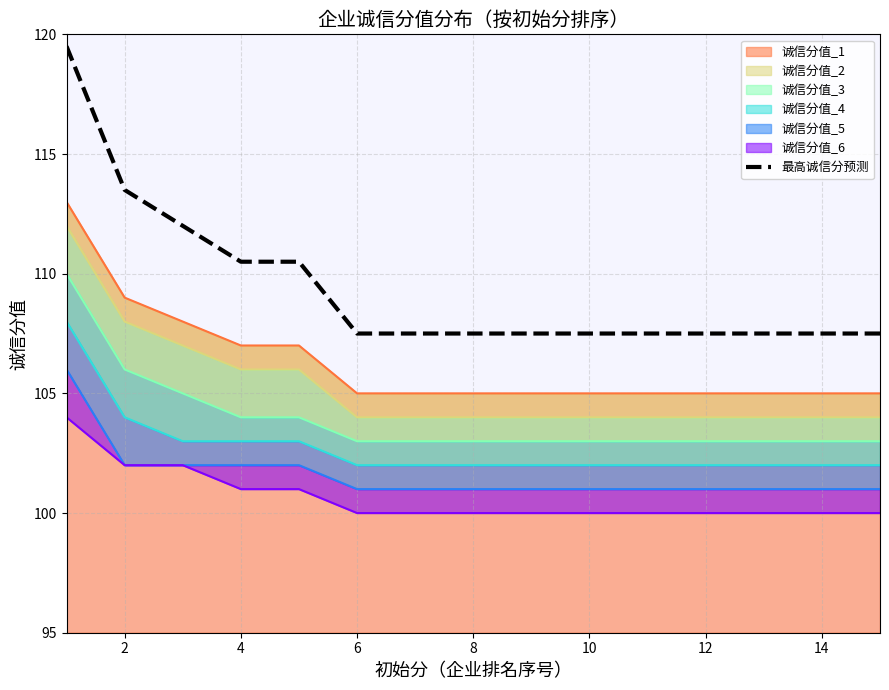

What is the difference between the second highest and second lowest values?

6.0